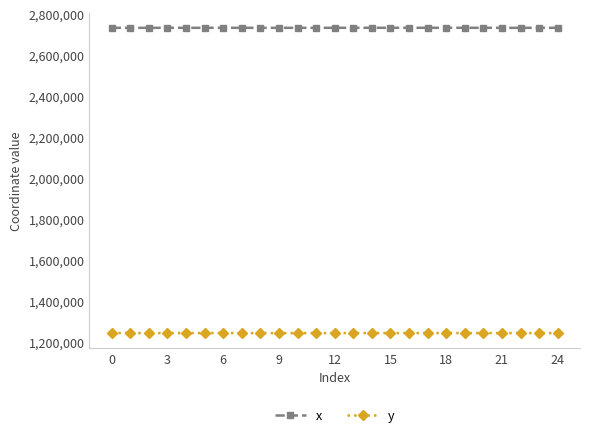

What is the minimum value shown in the chart?

1243398.4